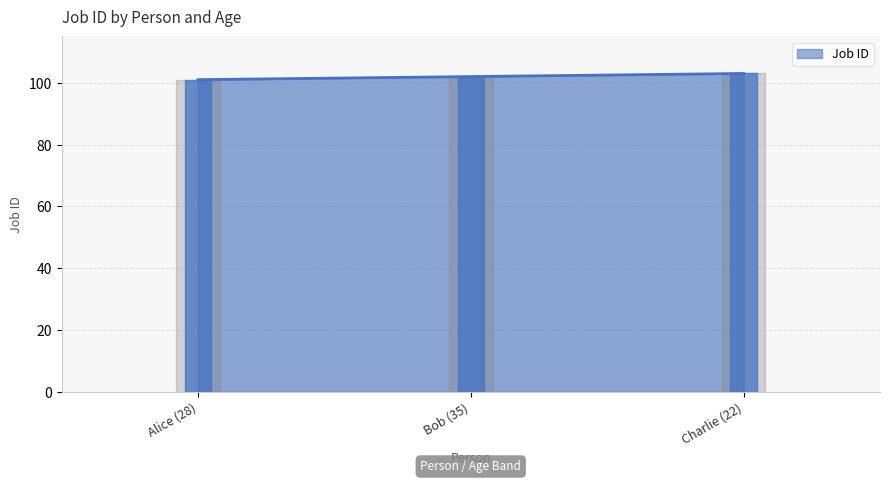

What is the greatest value displayed?

103.0